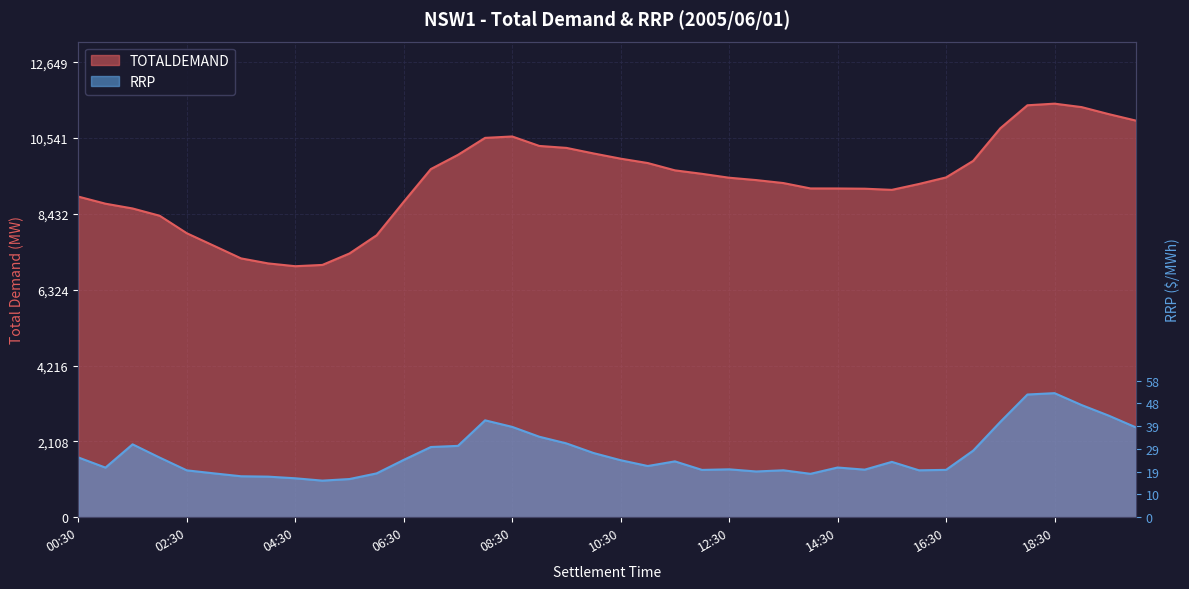

How many distinct data groups are displayed?

2